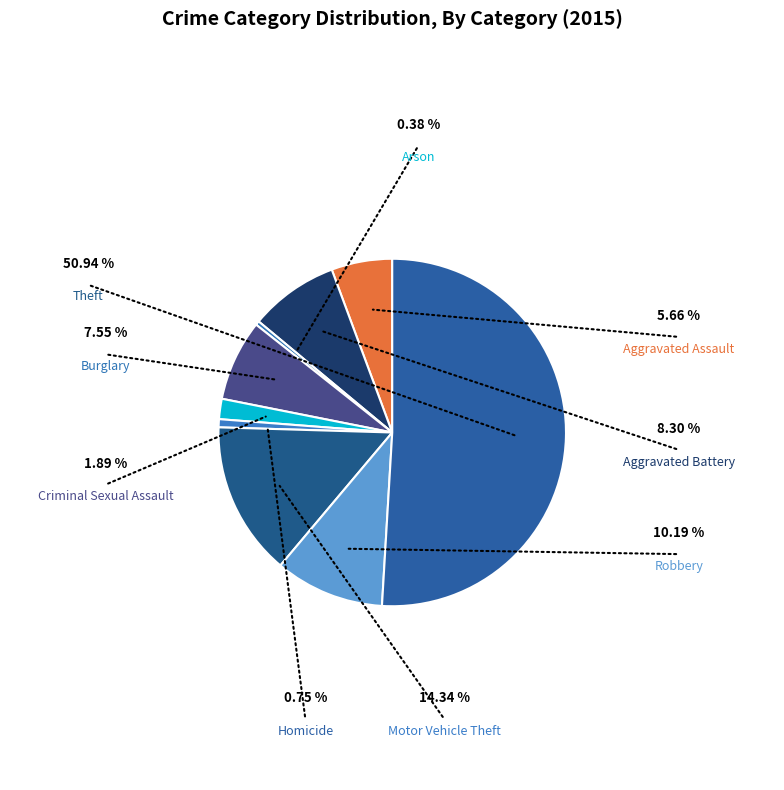

To the nearest percent, what percentage of the pie is Robbery?

10%